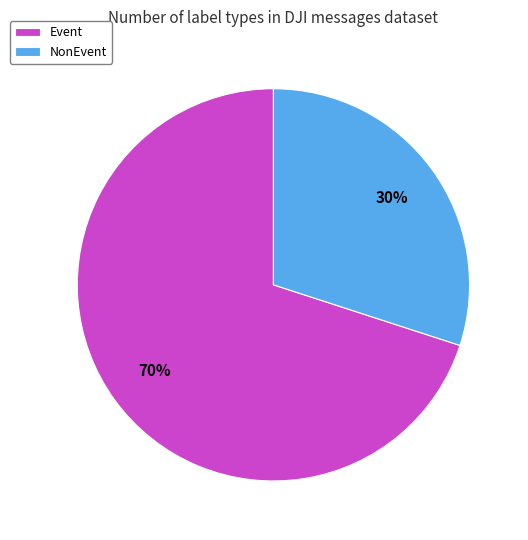

Which slice is the largest?

Event